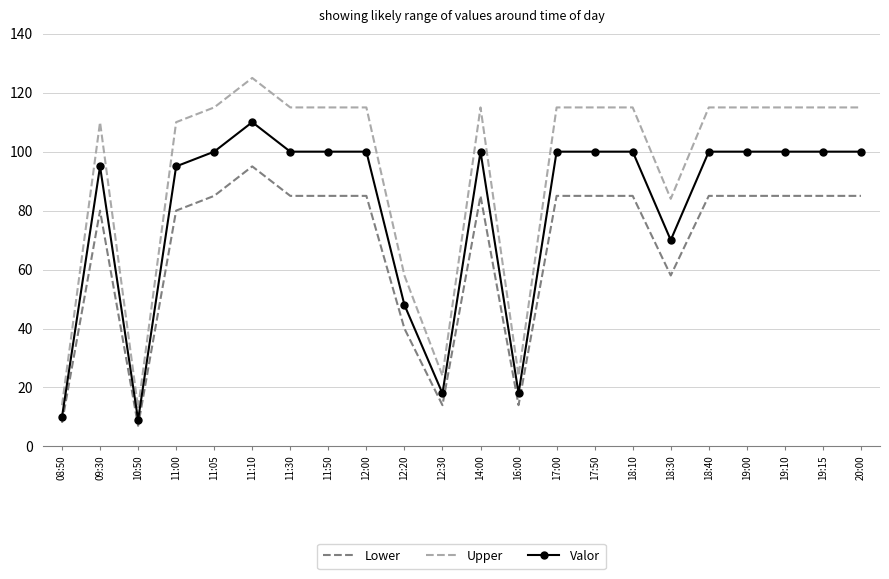

What is the lowest value of the Valor series?

9